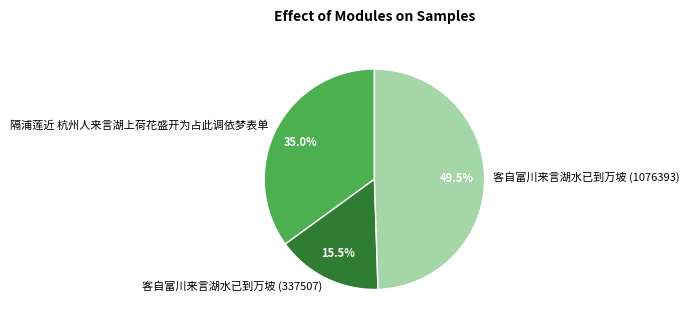

Does 隔浦莲近 杭州人来言湖上荷花盛开为占此调依梦表单 account for over 50% of the chart?

No